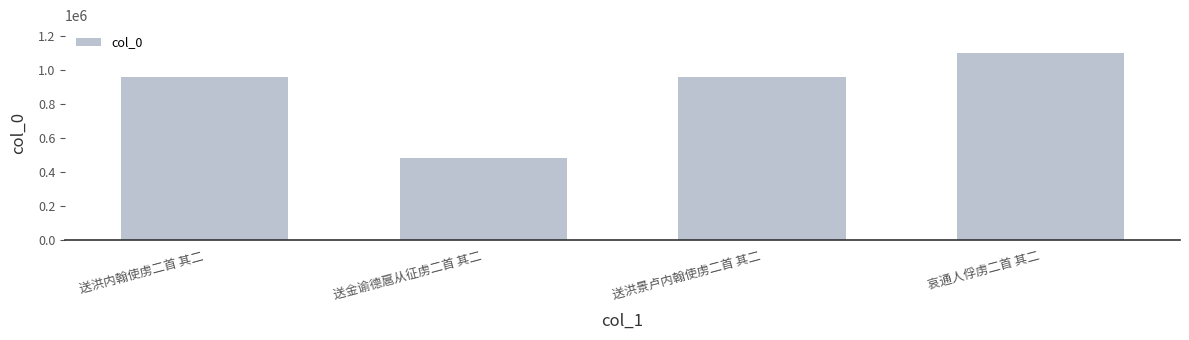

True or false: the data shows 240905 at 送洪景卢内翰使虏二首 其二.

False